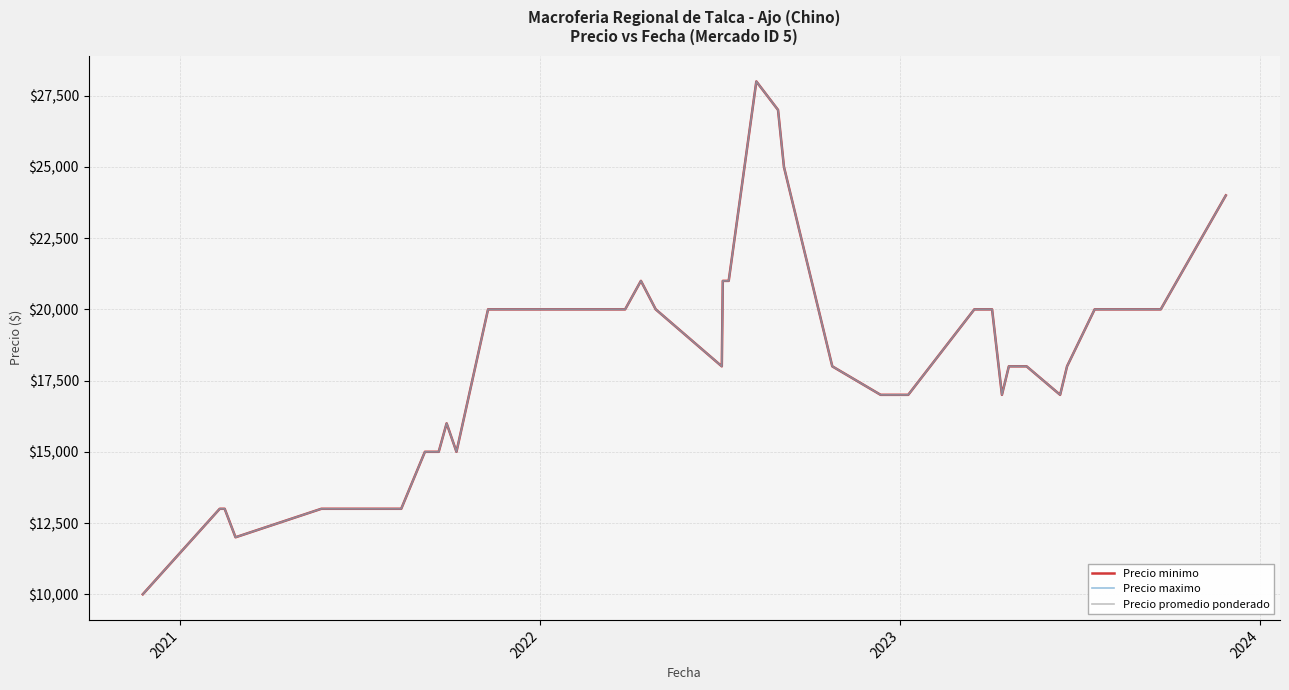

Is this an area chart (filled region under the line)?

No